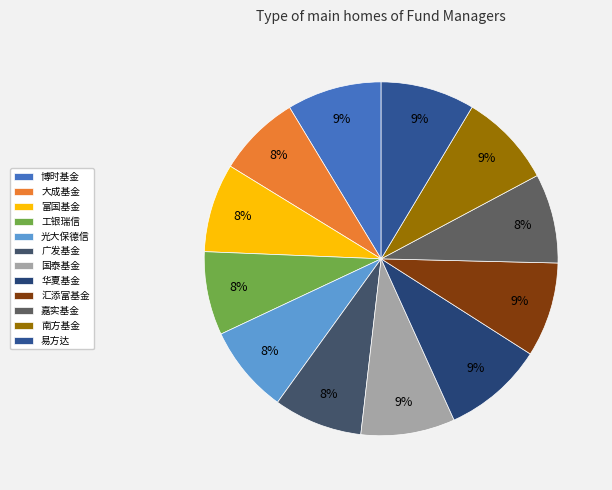

Does 南方基金 account for over 50% of the chart?

No